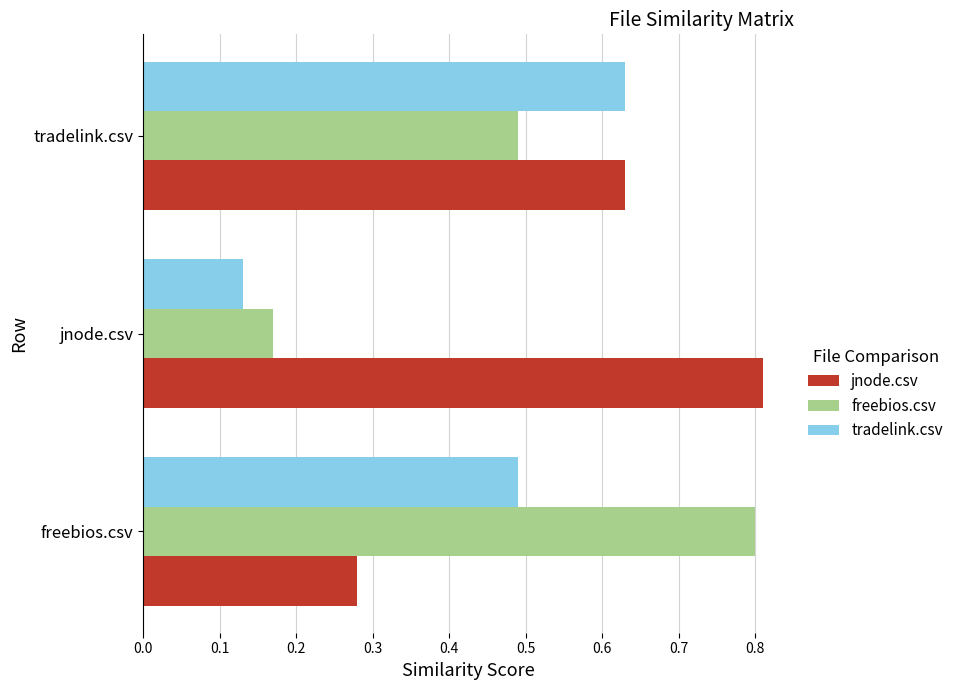

How many data points does each series have?

3